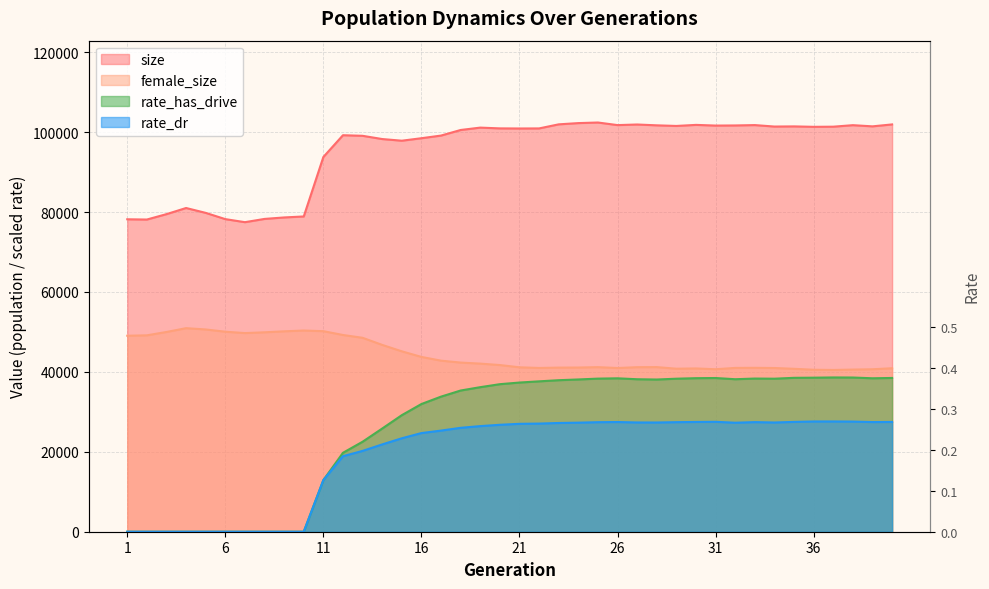

What is the sum of the size values at 27 and 26?

203685.0